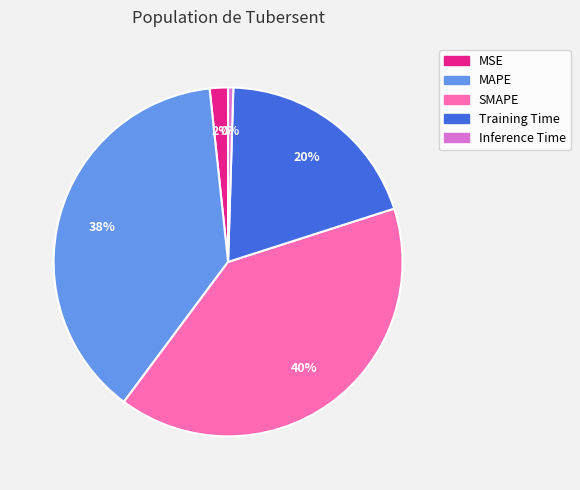

What percentage is the MSE slice, to the nearest percent?

2%